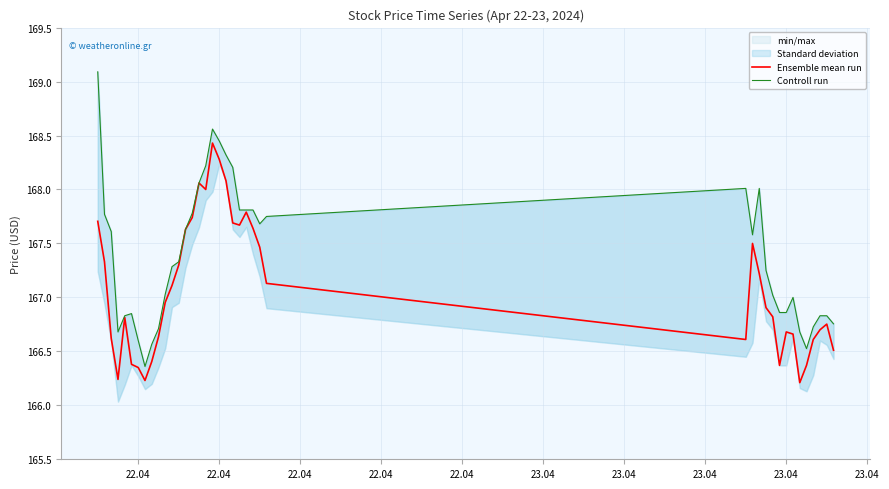

Is the value of Ensemble mean run at 10 greater than the value of Controll run at 26?

No